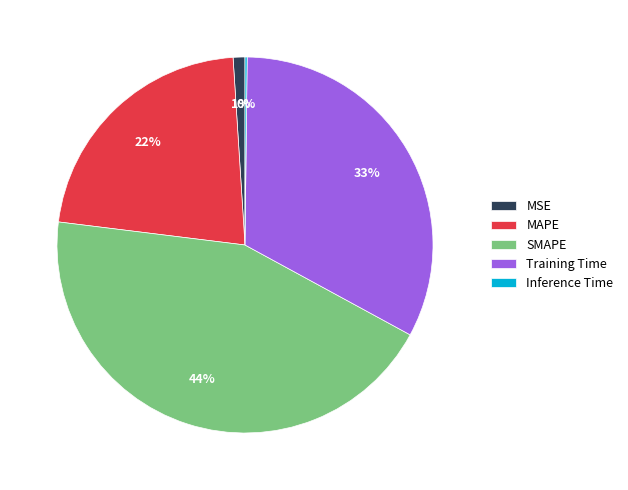

To the nearest percent, what is the combined percentage of Training Time and SMAPE?

77%